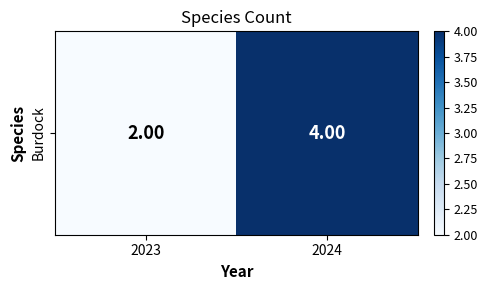

What value does the data have at 2023?

2